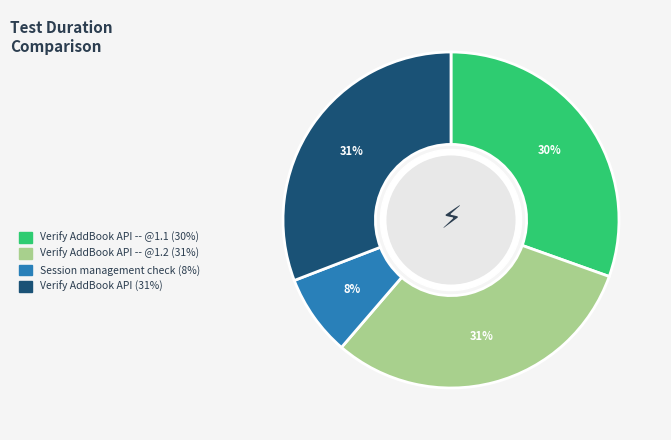

Count the number of slices in the pie.

4